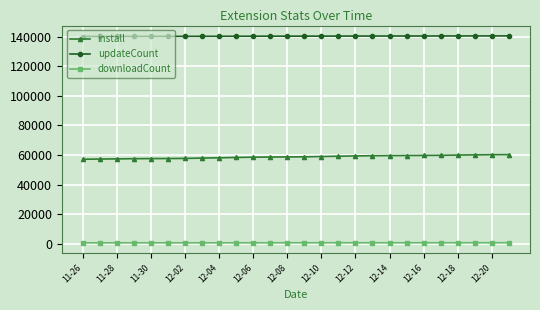

At how many categories does at least one series exceed 38551?

26